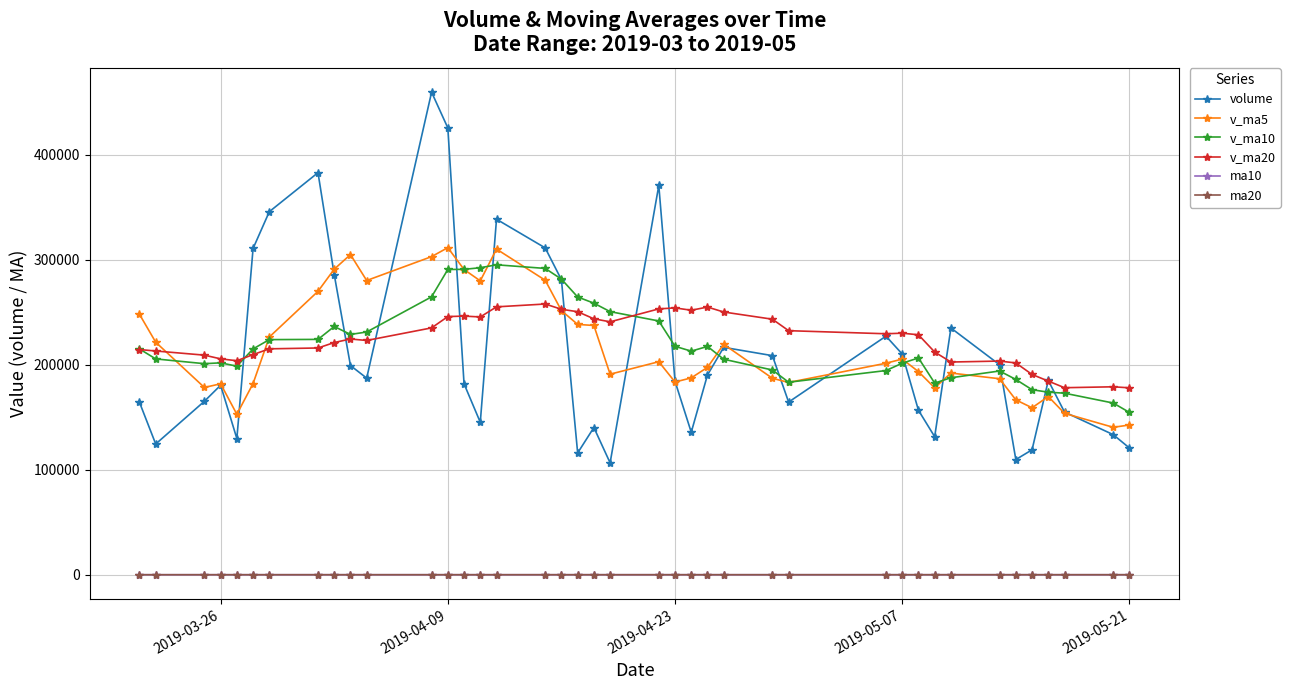

What is the minimum value for volume?

106513.6